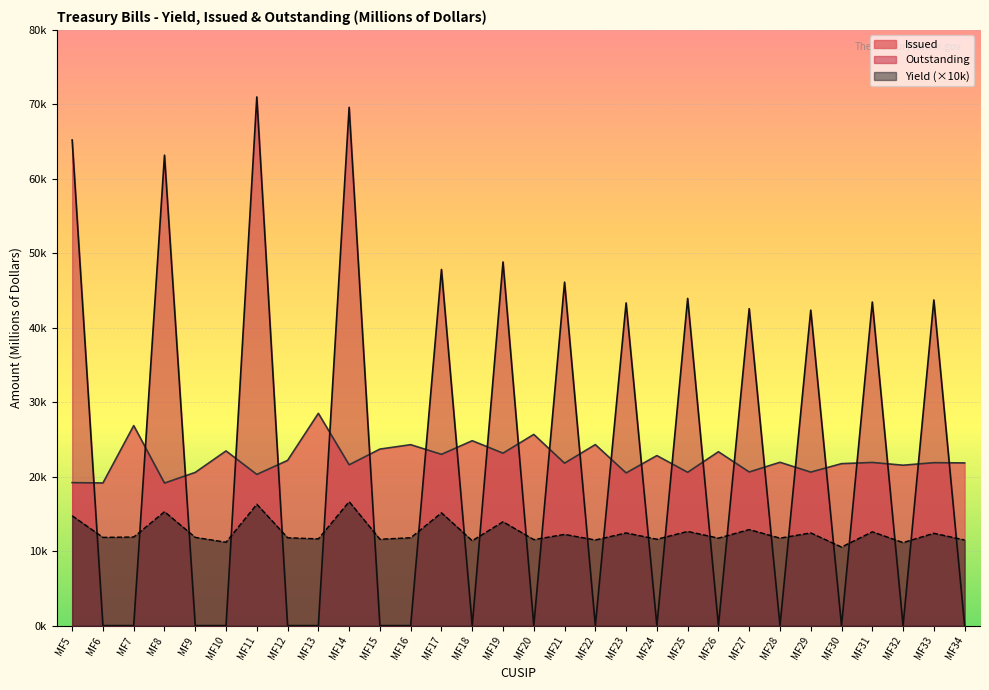

List the series in order of their peak value, highest first.

Outstanding, Issued, Yield (×10k)